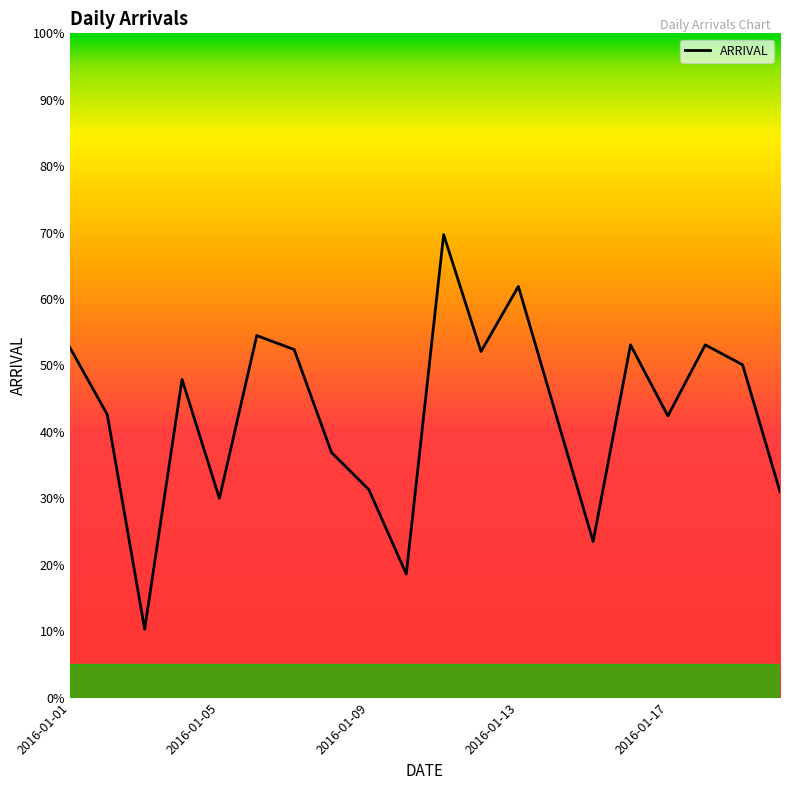

What is the difference between the maximum and minimum values?

59.4